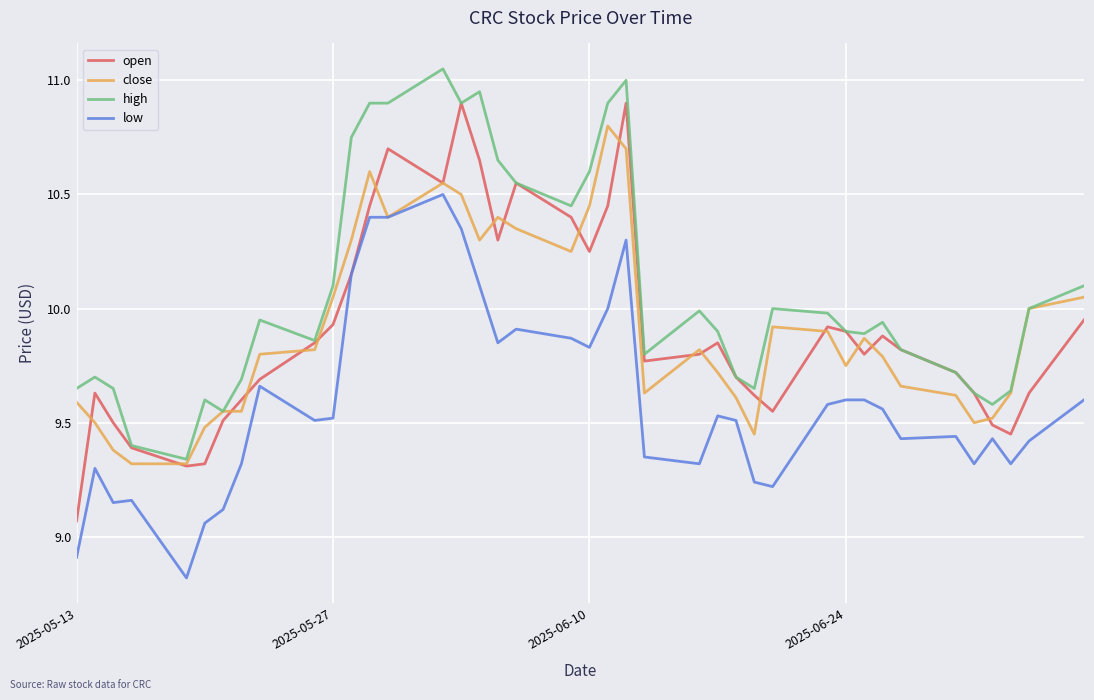

Does the chart display data point markers on the line(s)?

No